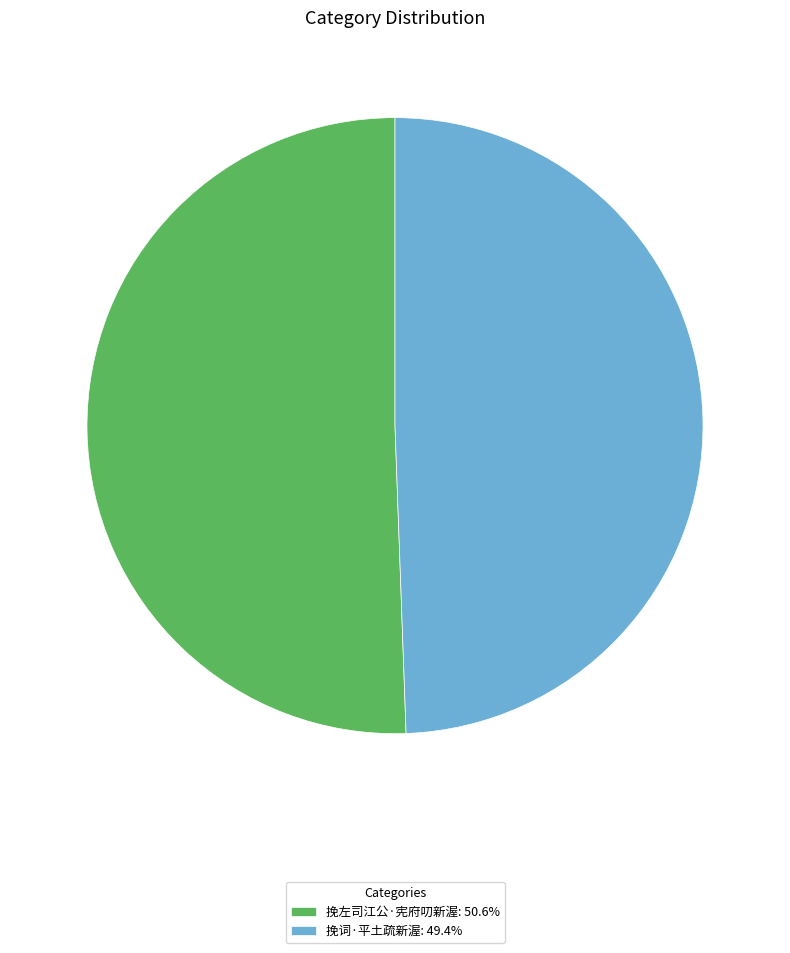

Do 挽左司江公·宪府叨新渥: 50.6% and 挽词·平土疏新渥: 49.4% together represent more than half of the pie?

Yes